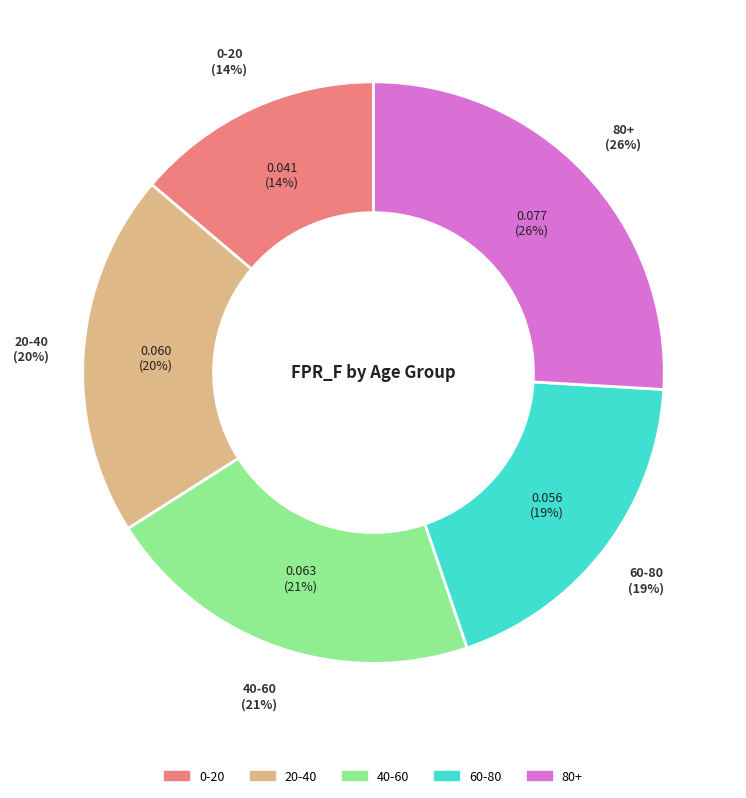

How many segments does this pie chart have?

5